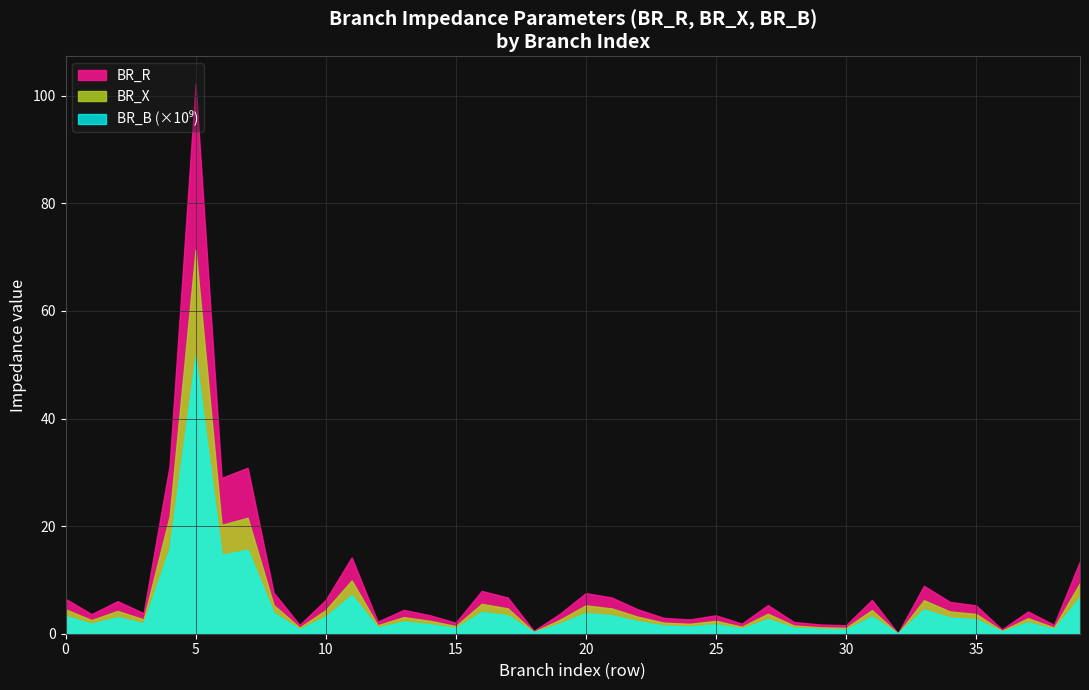

What is the maximum value for BR_X?

71.4